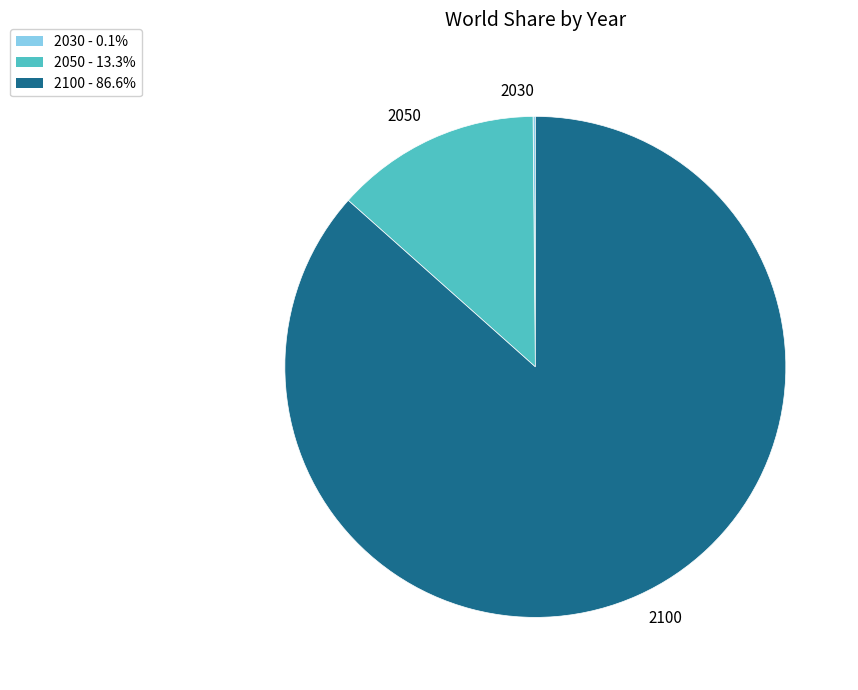

Which has a higher value, 2050 or 2100?

2100